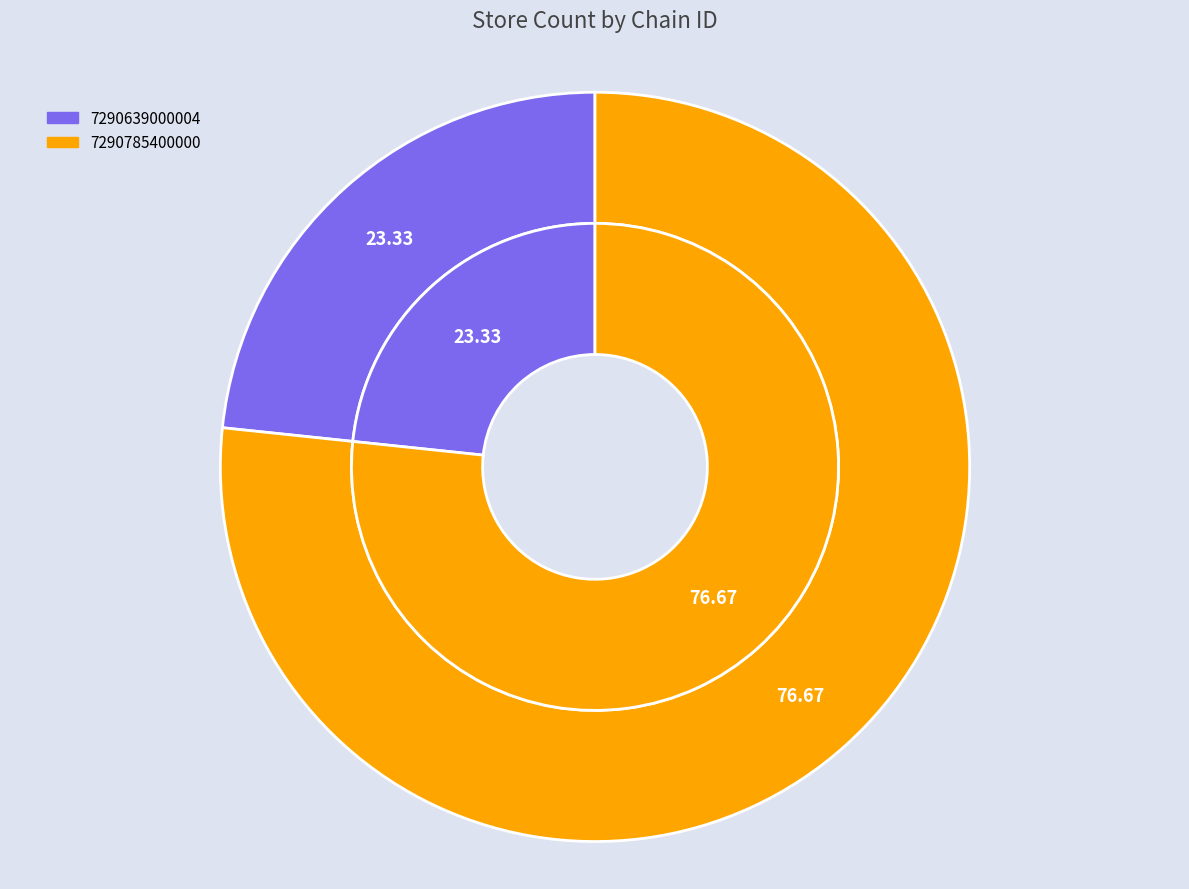

Rank the categories by value from highest to lowest.

7290785400000, 7290639000004